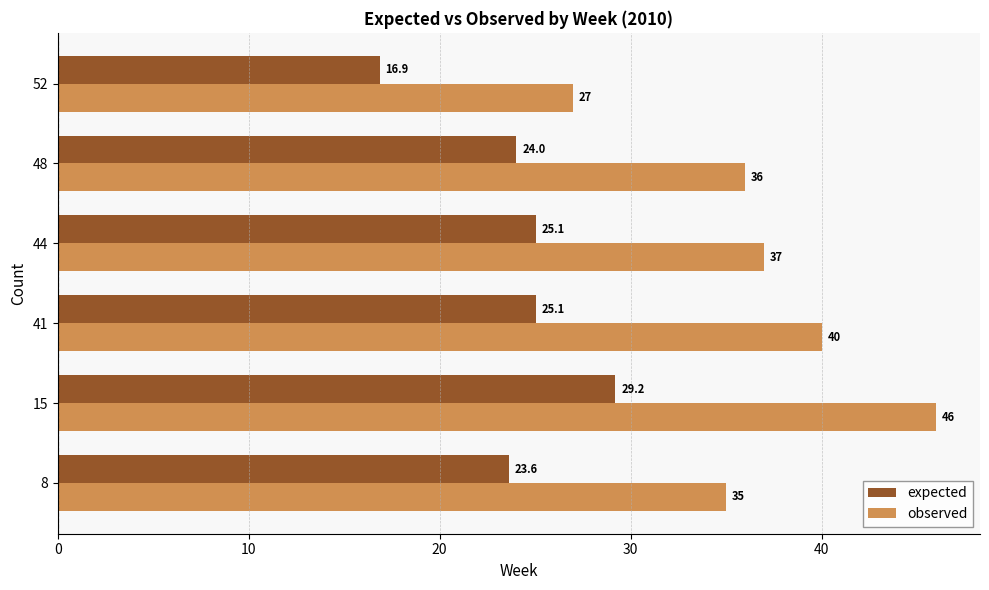

List the labels in order of observed value, largest first.

15, 41, 44, 48, 8, 52